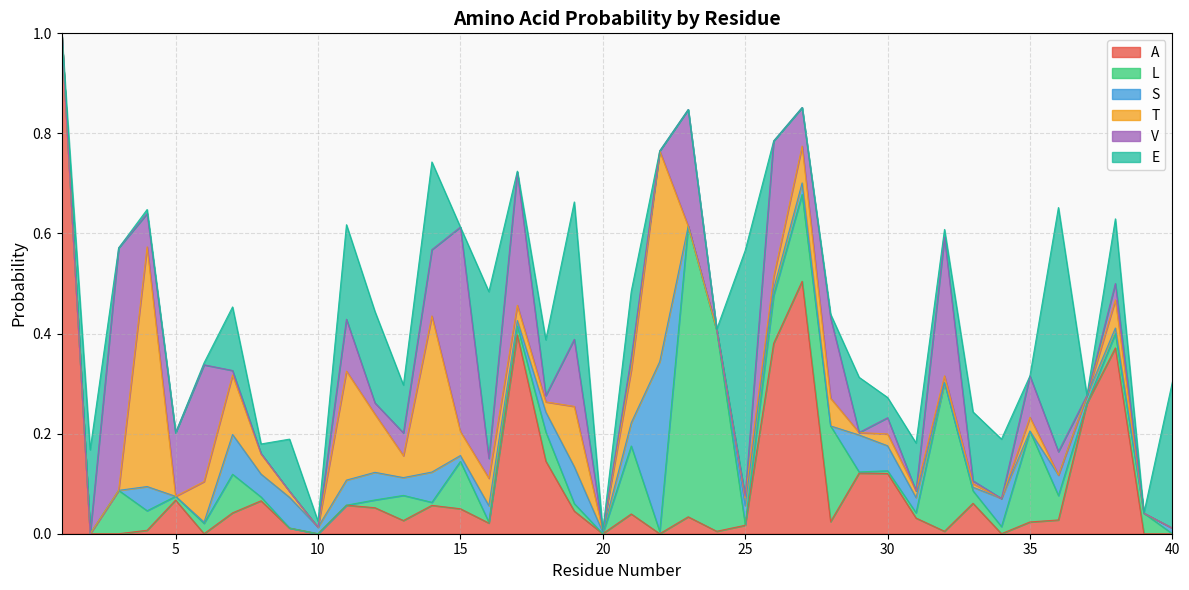

At which category does the chart reach its peak across all series?

1